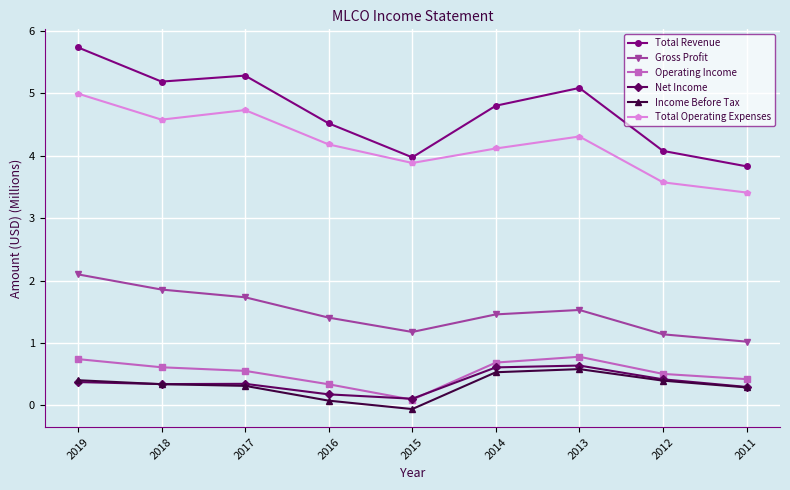

Between 2017 and 2013, which series saw the biggest shift?

Total Operating Expenses